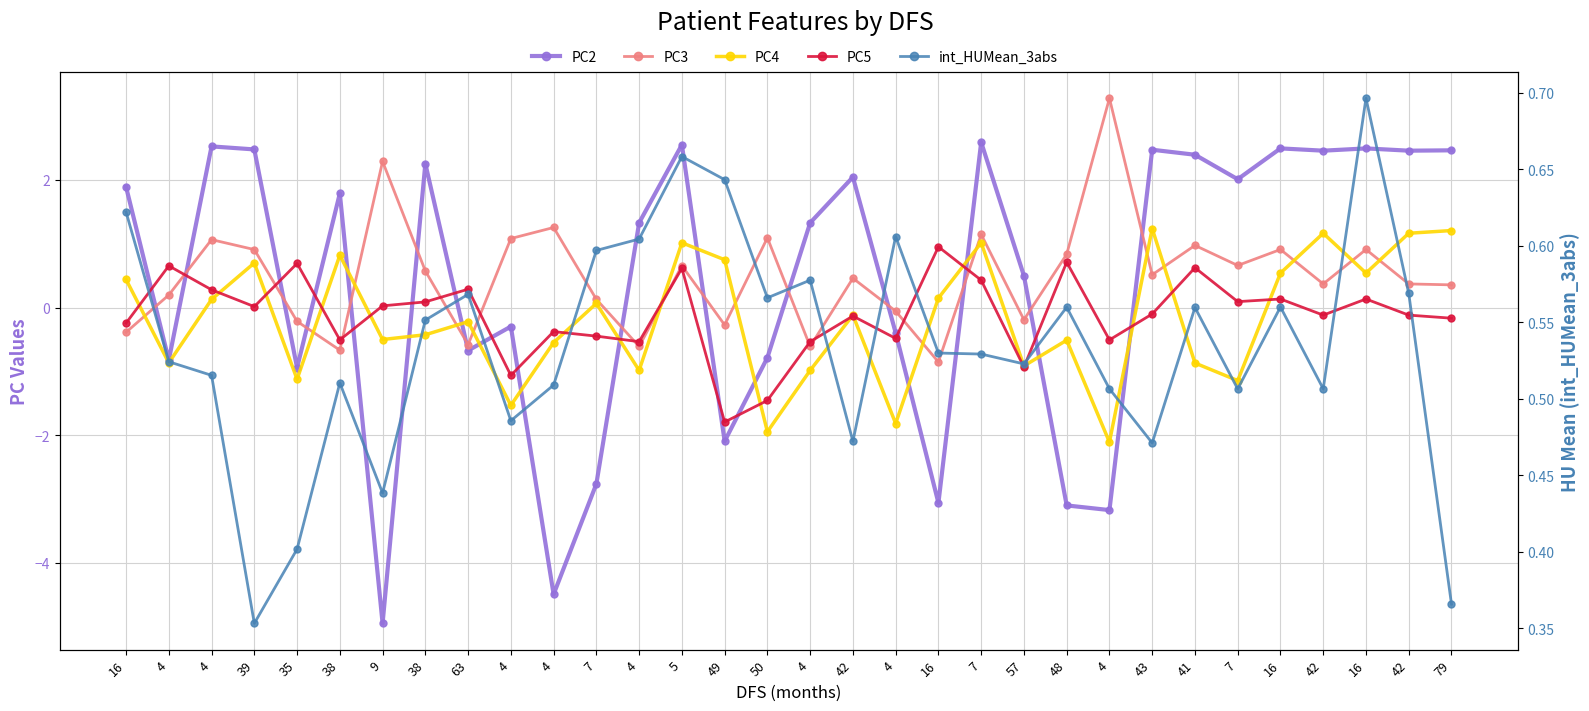

Reading left to right, list all the values displayed in this chart.

PC2: 16=1.9	4=-0.8	4=2.5	39=2.5	35=-0.9	38=1.8	9=-4.9	38=2.3	63=-0.7	4=-0.3	4=-4.5	7=-2.8	4=1.3	5=2.6	49=-2.1	50=-0.8	4=1.3	42=2.0	4=-0.4	16=-3.1	7=2.6	57=0.5	48=-3.1	4=-3.2	43=2.5	41=2.4	7=2.0	16=2.5	42=2.5	16=2.5	42=2.5	79=2.5
PC3: 16=-0.4	4=0.2	4=1.1	39=0.9	35=-0.2	38=-0.7	9=2.3	38=0.6	63=-0.6	4=1.1	4=1.3	7=0.1	4=-0.6	5=0.7	49=-0.3	50=1.1	4=-0.6	42=0.5	4=-0.1	16=-0.9	7=1.1	57=-0.2	48=0.8	4=3.3	43=0.5	41=1.0	7=0.7	16=0.9	42=0.4	16=0.9	42=0.4	79=0.4
PC4: 16=0.4	4=-0.9	4=0.1	39=0.7	35=-1.1	38=0.8	9=-0.5	38=-0.4	63=-0.2	4=-1.5	4=-0.5	7=0.1	4=-1.0	5=1.0	49=0.7	50=-1.9	4=-1.0	42=-0.1	4=-1.8	16=0.1	7=1.0	57=-0.9	48=-0.5	4=-2.1	43=1.2	41=-0.9	7=-1.1	16=0.5	42=1.2	16=0.5	42=1.2	79=1.2
PC5: 16=-0.2	4=0.7	4=0.3	39=0.0	35=0.7	38=-0.5	9=0.0	38=0.1	63=0.3	4=-1.1	4=-0.4	7=-0.4	4=-0.5	5=0.6	49=-1.8	50=-1.5	4=-0.5	42=-0.1	4=-0.5	16=1.0	7=0.4	57=-0.9	48=0.7	4=-0.5	43=-0.1	41=0.6	7=0.1	16=0.1	42=-0.1	16=0.1	42=-0.1	79=-0.2
int_HUMean_3abs: 16=0.6	4=0.5	4=0.5	39=0.4	35=0.4	38=0.5	9=0.4	38=0.6	63=0.6	4=0.5	4=0.5	7=0.6	4=0.6	5=0.7	49=0.6	50=0.6	4=0.6	42=0.5	4=0.6	16=0.5	7=0.5	57=0.5	48=0.6	4=0.5	43=0.5	41=0.6	7=0.5	16=0.6	42=0.5	16=0.7	42=0.6	79=0.4